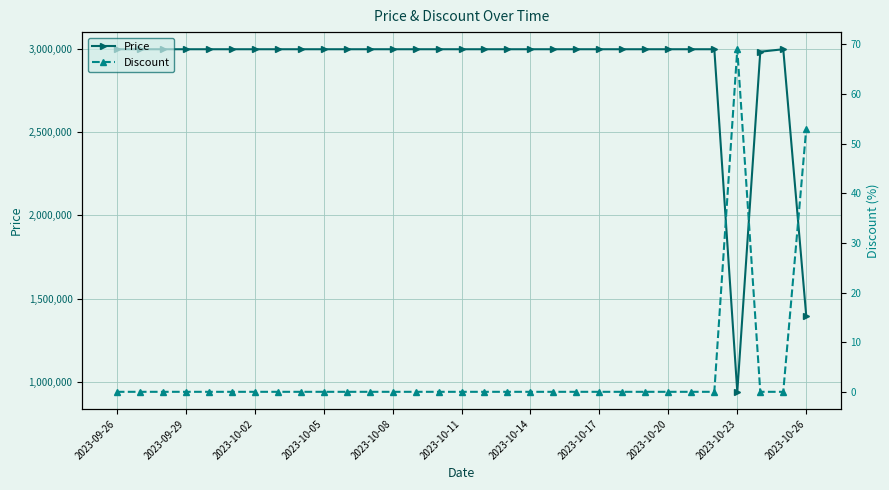

Where is Price nearest to the value 1969500?

2023-10-26